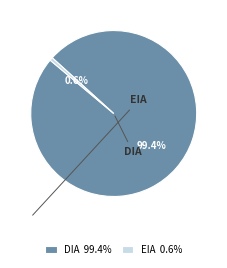

Rank the categories by value from highest to lowest.

DIA, EIA